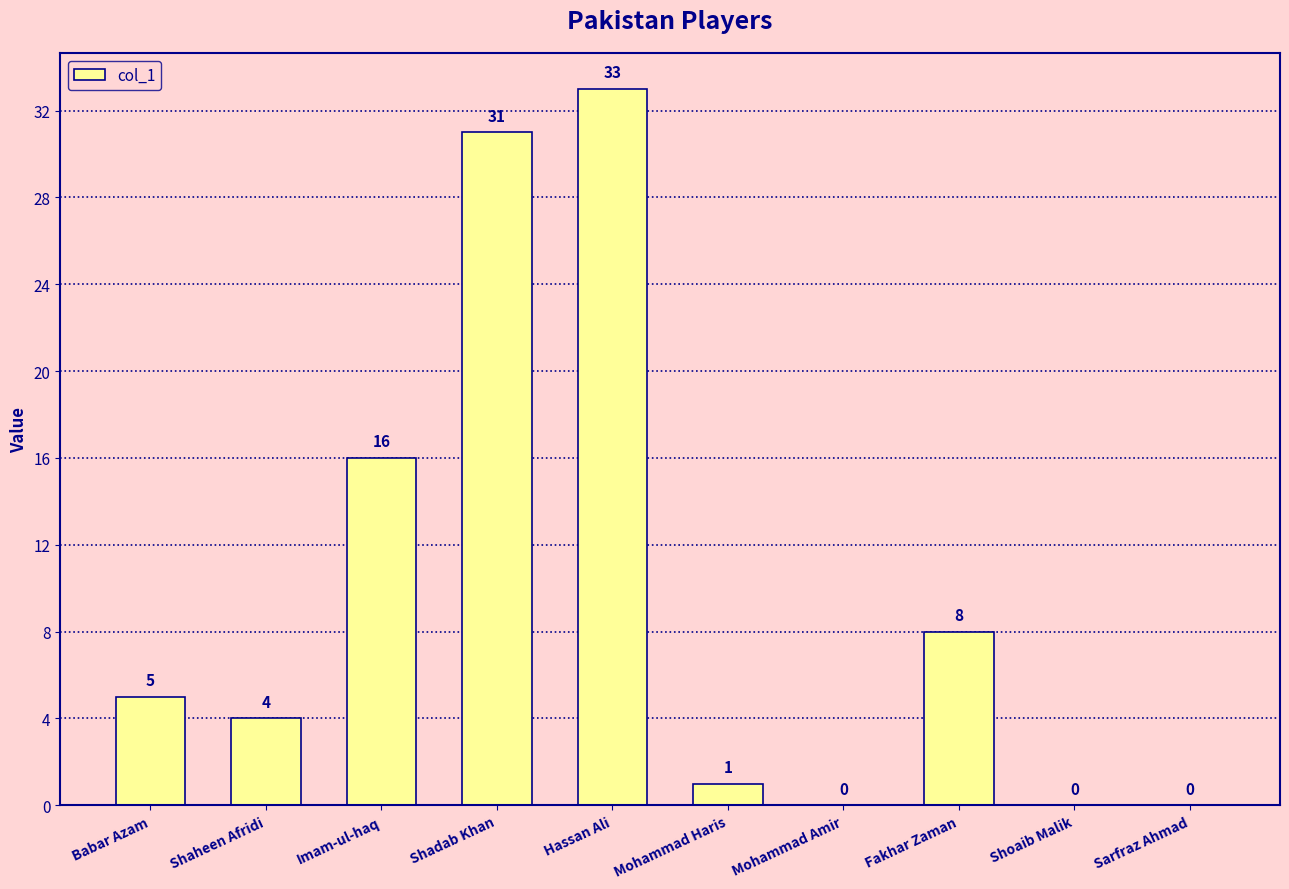

At which label is the value closest to 16?

Imam-ul-haq